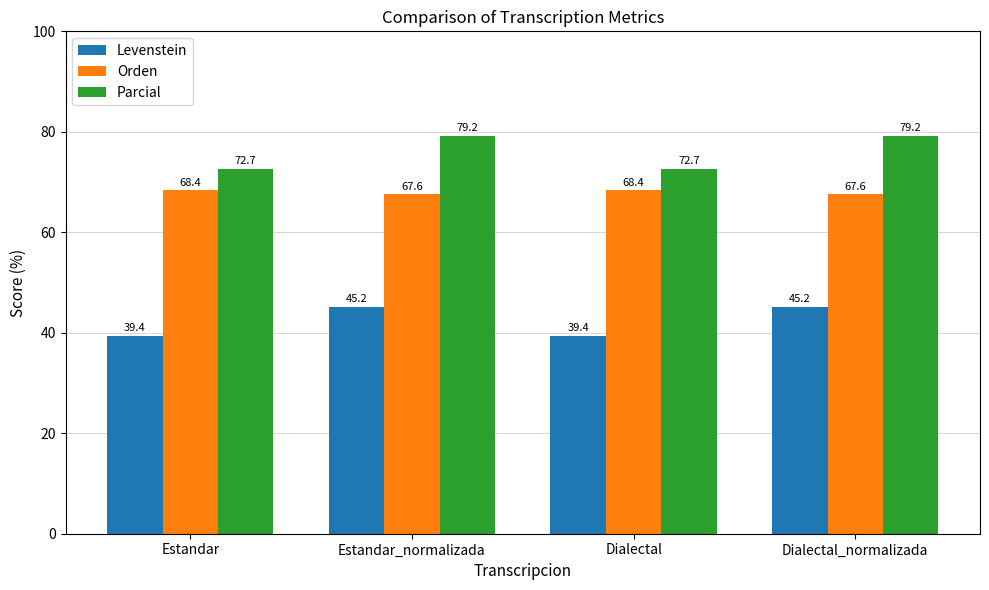

The Levenstein series shows 39.4 at Dialectal. True or false?

True